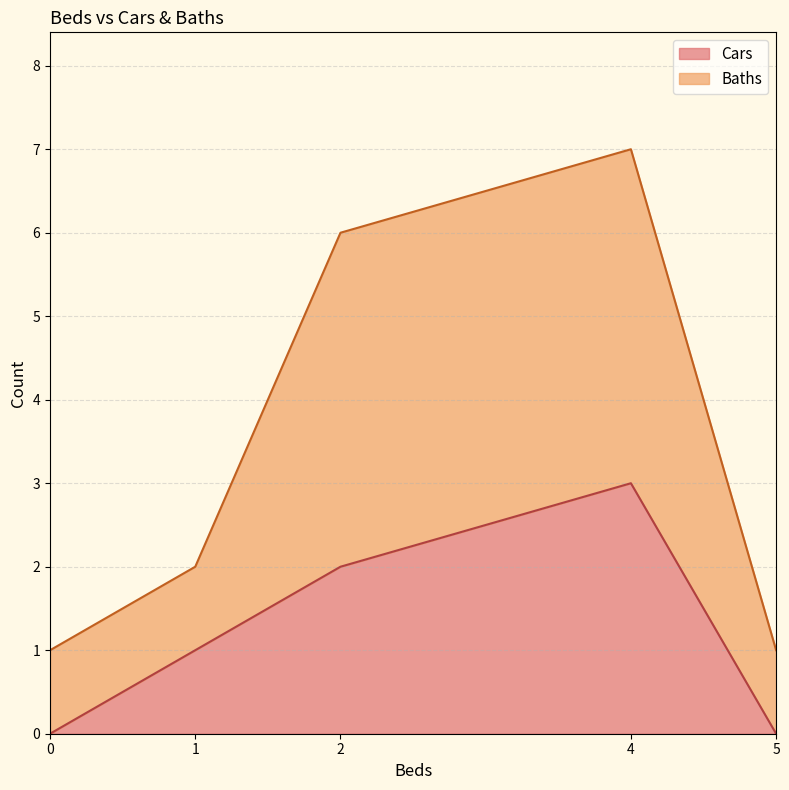

True or false: Baths has more than 0 interior local peaks.

True